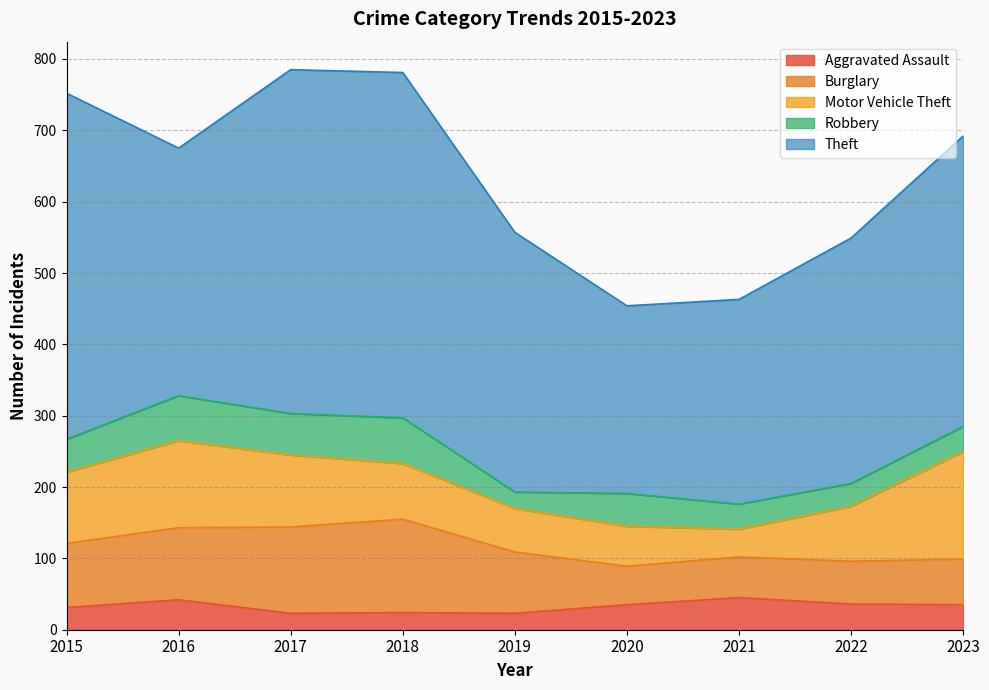

Where does the Motor Vehicle Theft series first go above 78?

2015